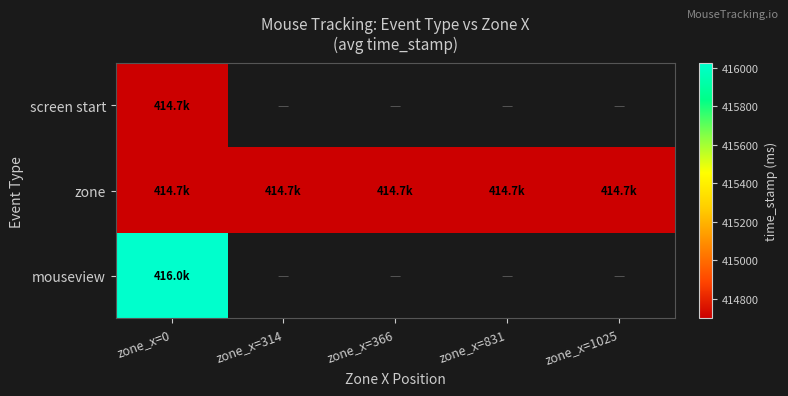

Between zone_x=366 and zone_x=831, which series saw the biggest shift?

zone